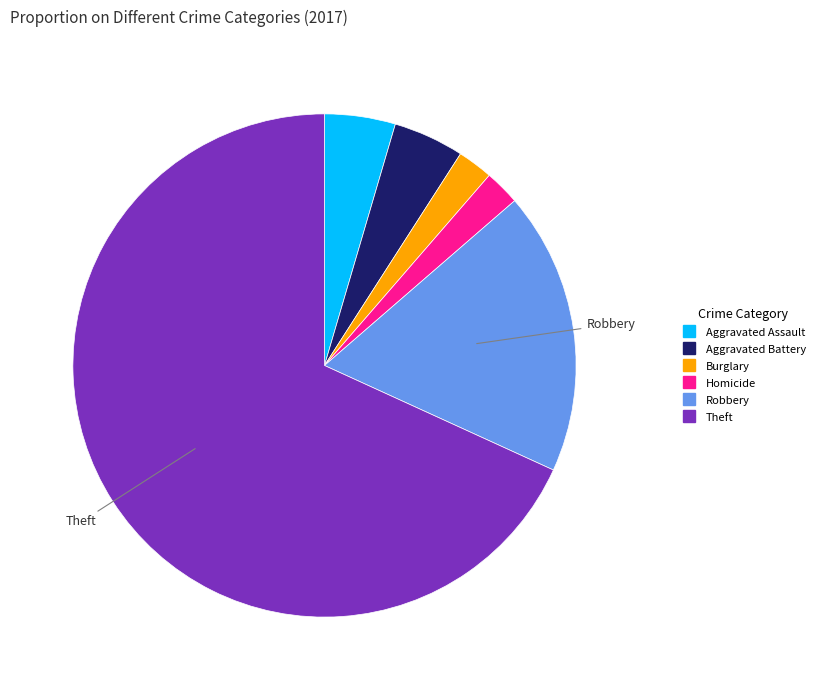

Is there a majority slice in this chart?

Yes